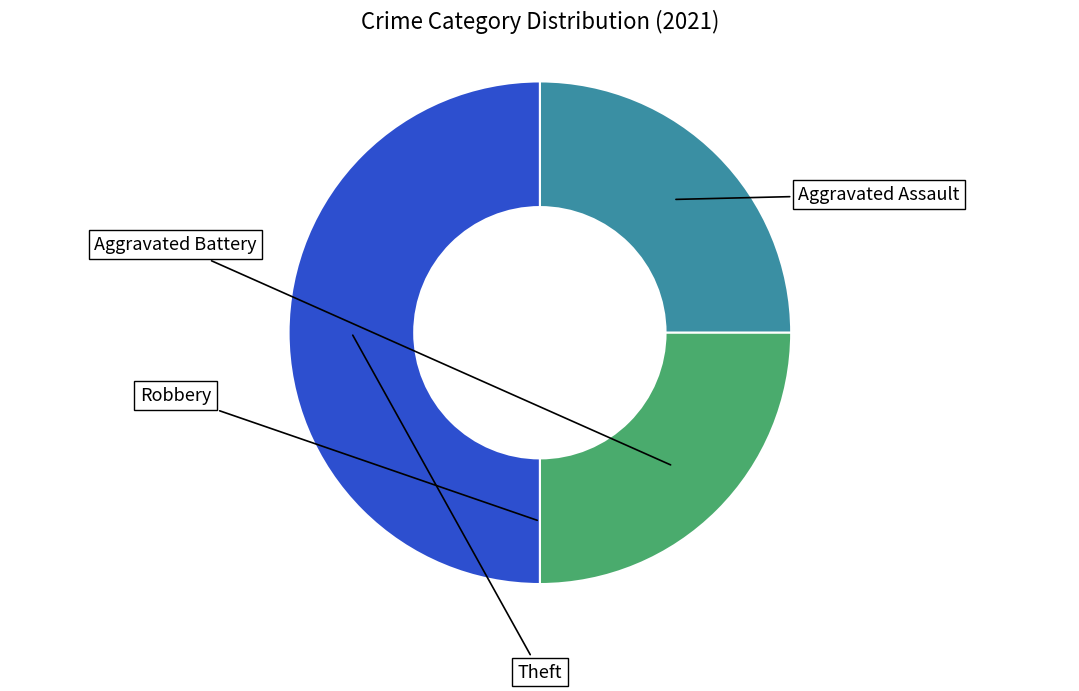

Is there any slice that represents more than half of the pie?

No